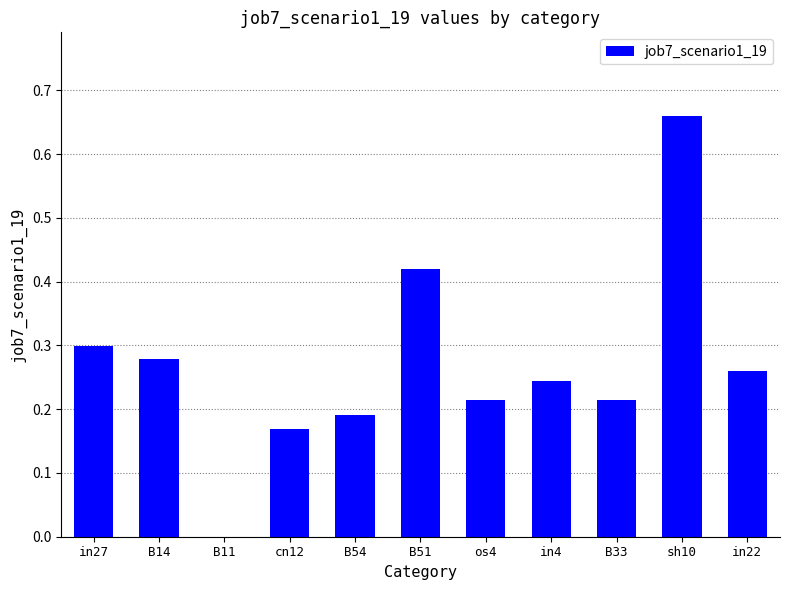

True or false: the data shows 1.2 at sh10.

False